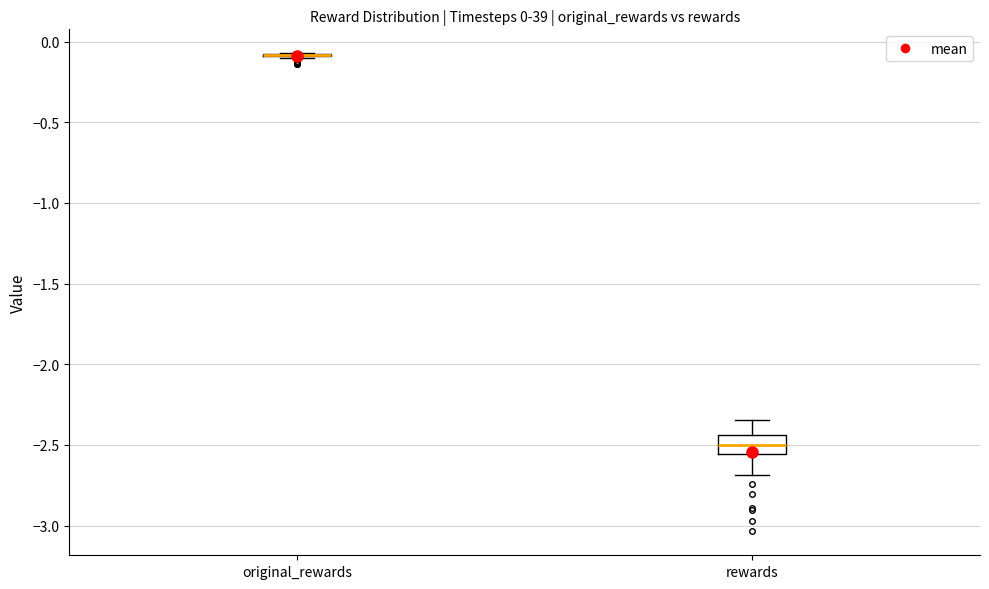

Comparing the boxes themselves (not the whiskers), which one is the tallest?

rewards